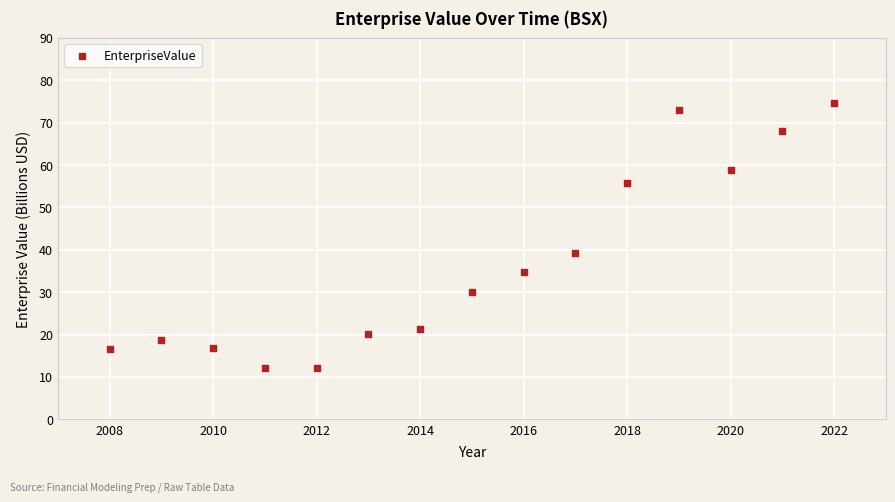

What is the range of Y values (max minus min)?

62.5